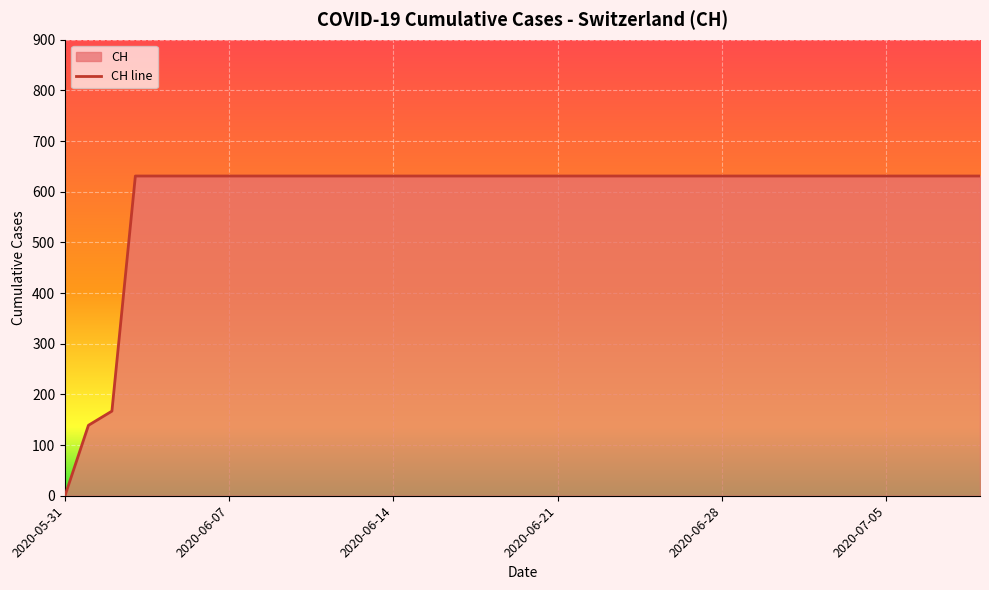

Is it true that the value at 2020-06-21 is 631?

True